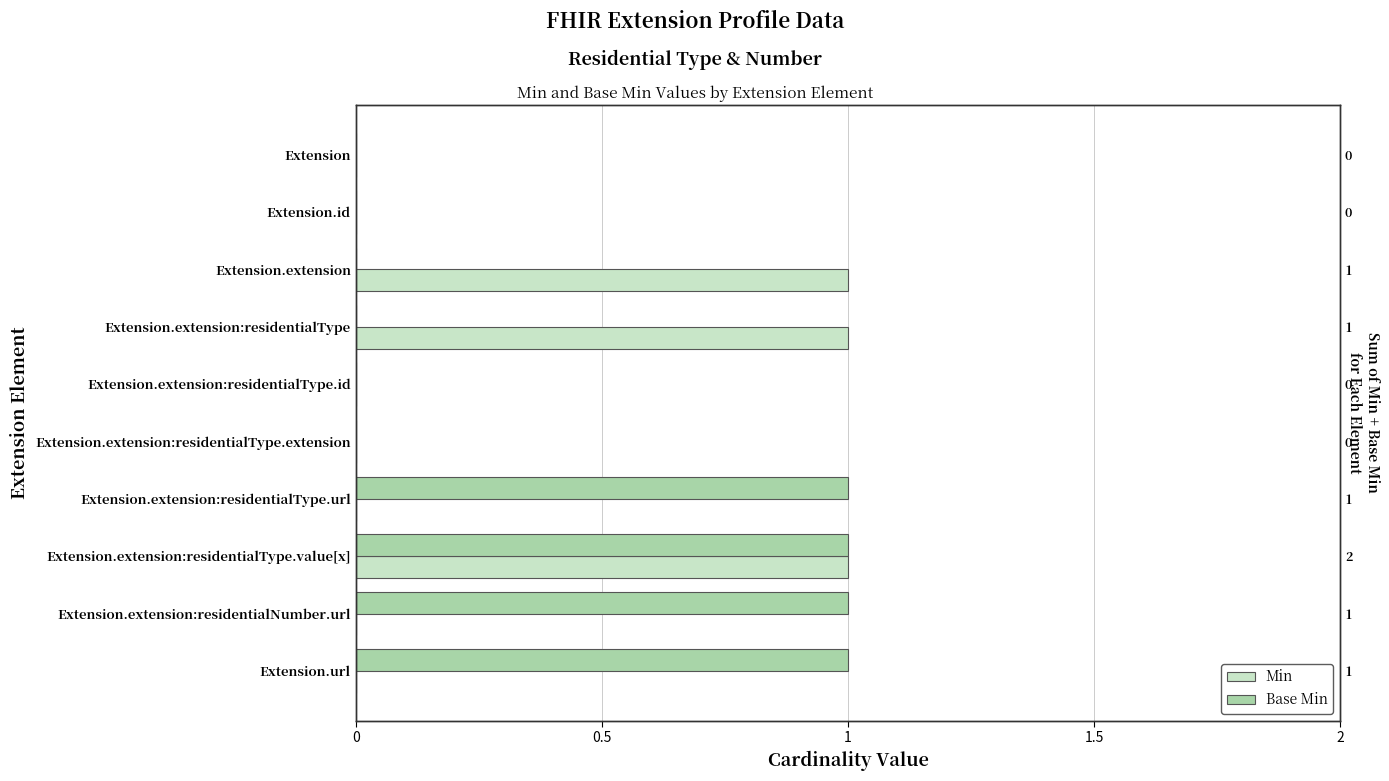

What position from the left is Extension.extension:residentialType.value[x]?

8